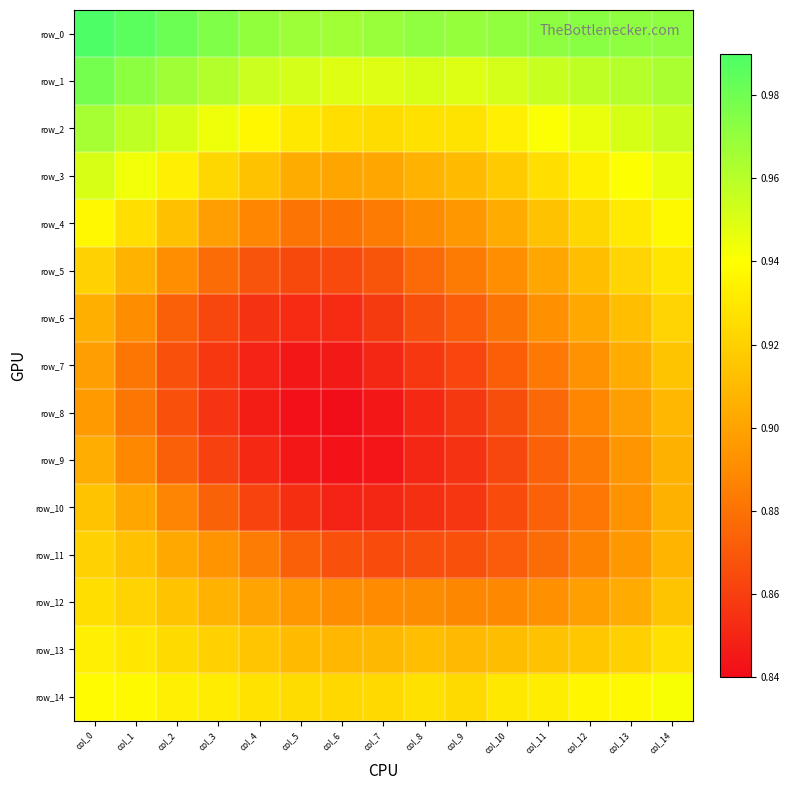

Is the value of row_4 at col_7 greater than the value of row_11 at col_5?

Yes